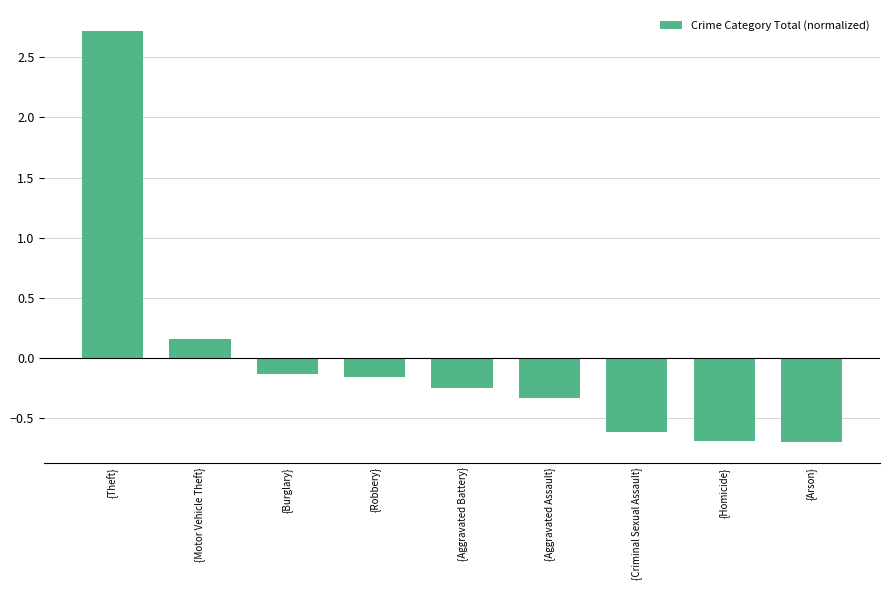

How many data points are less than 0?

7